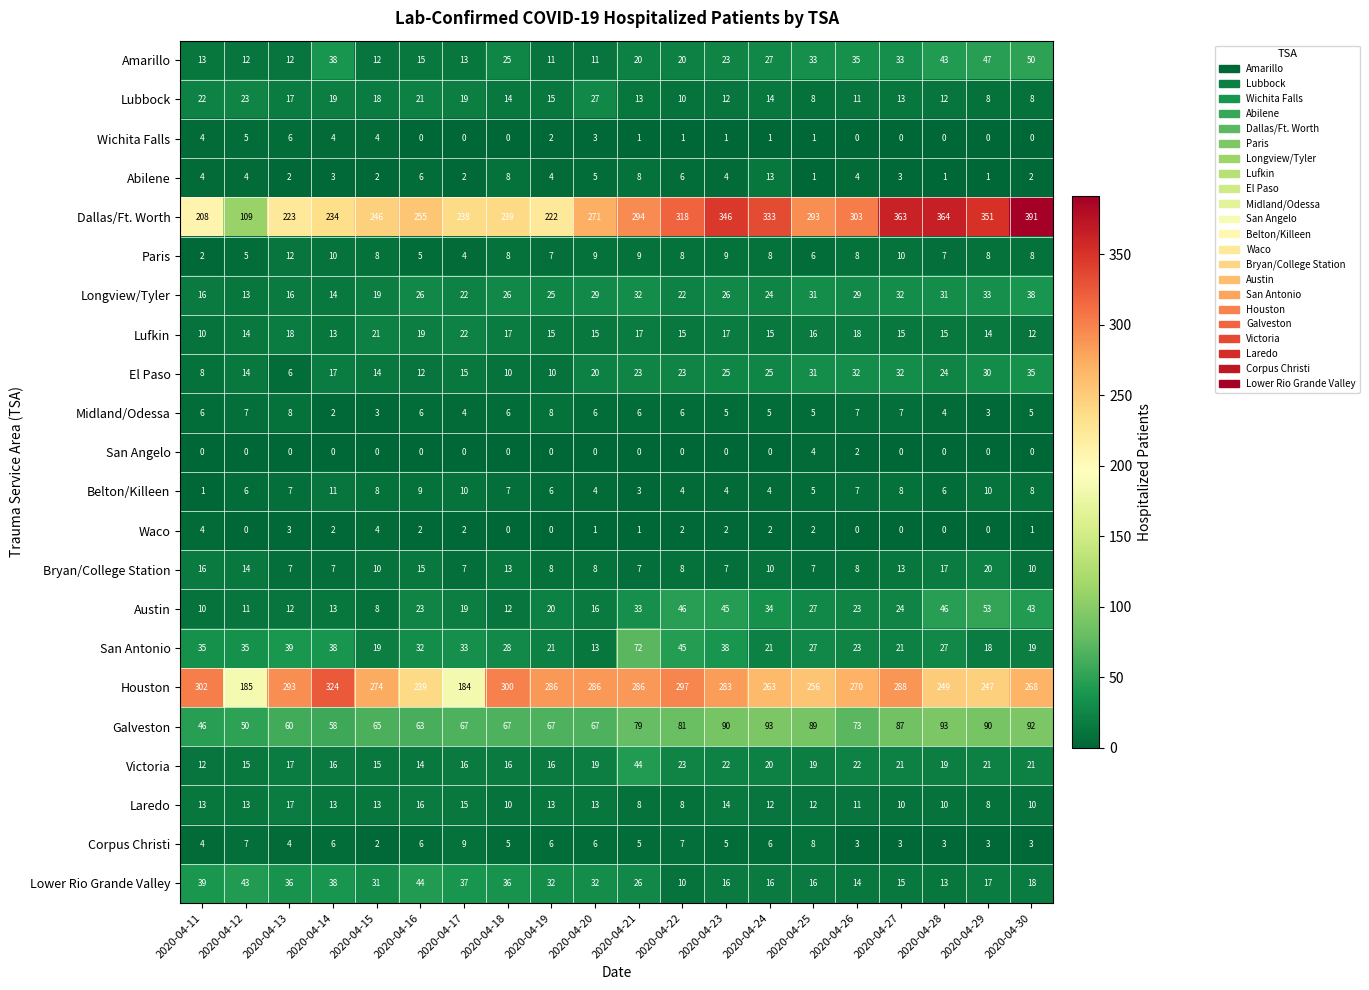

At which category is the sum across all series the highest?

2020-04-30